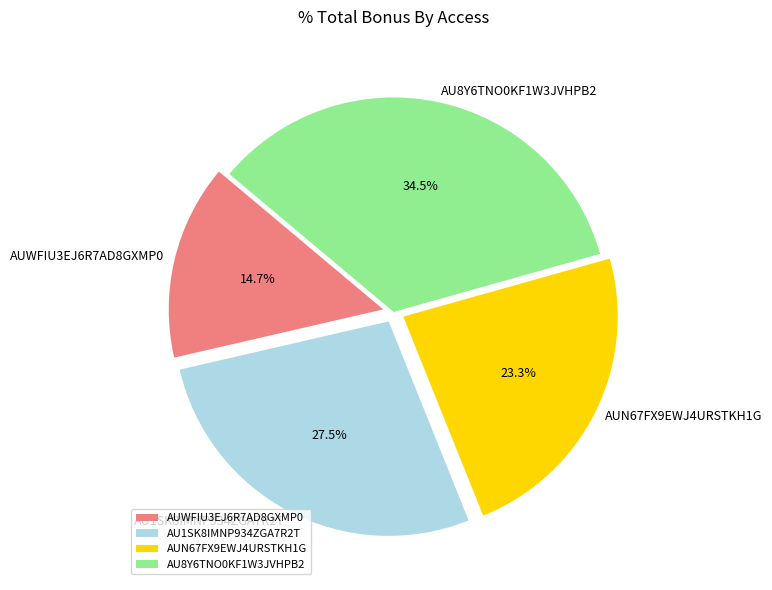

True or false: AUN67FX9EWJ4URSTKH1G accounts for 17% of the total.

False